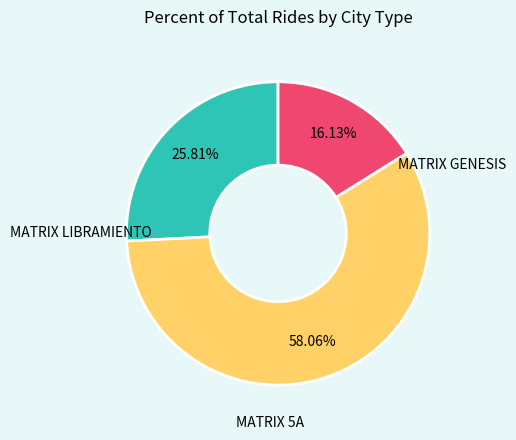

Count the number of slices in the pie.

3